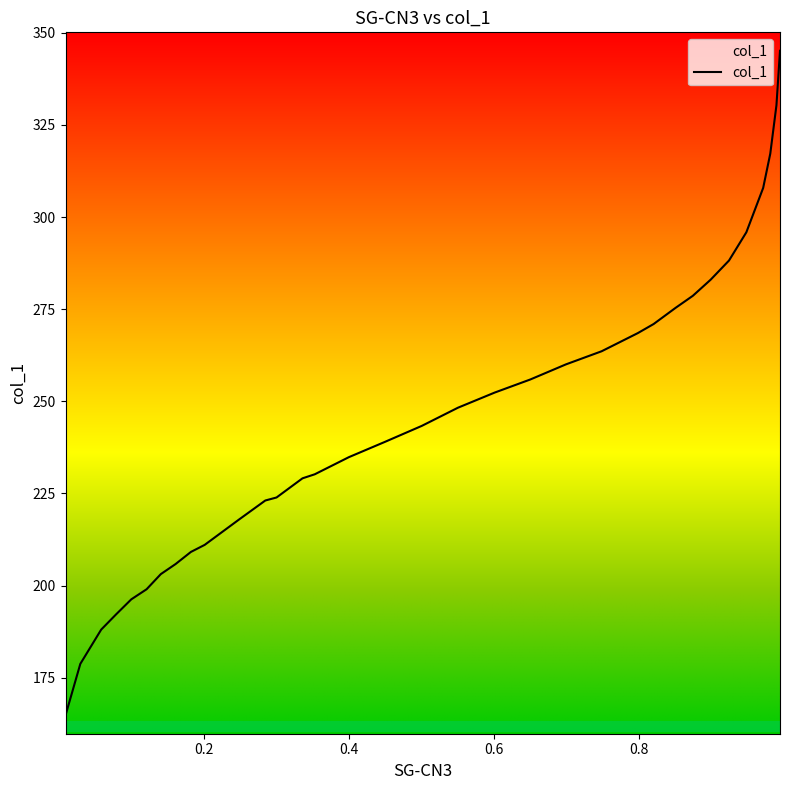

What is the difference between the values at 0.6992 and 0.2481?

42.1